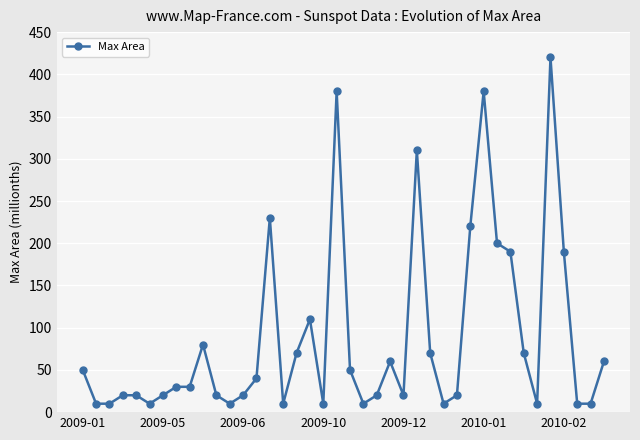

What is the maximum value shown in the chart?

420